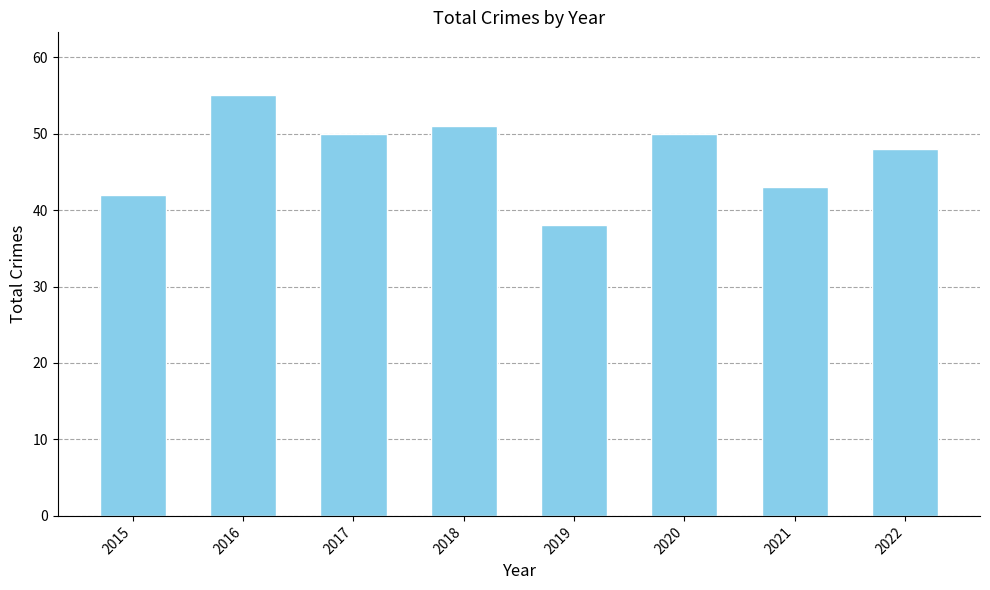

Which category has the lowest value across all series?

2019